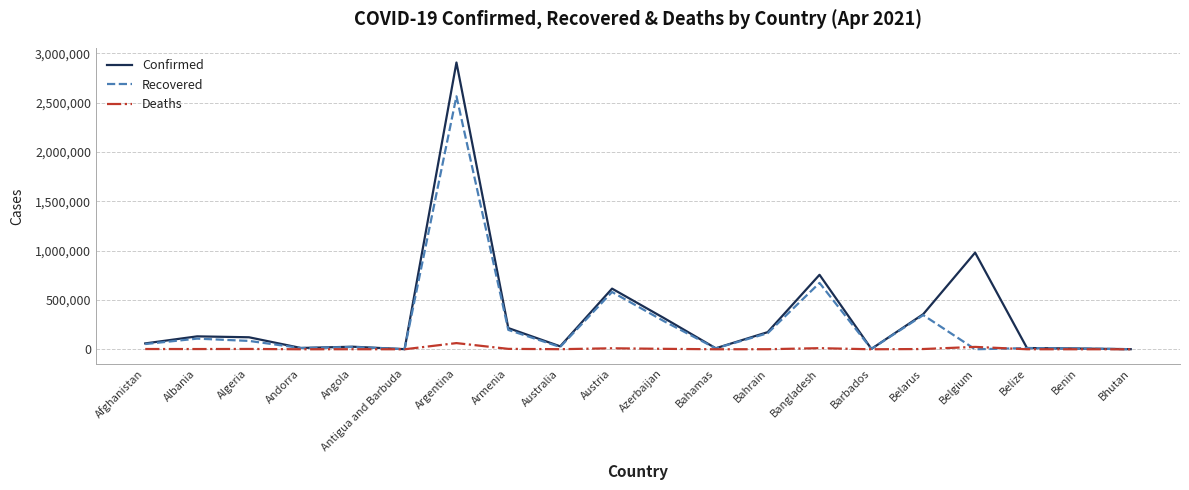

True or false: Deaths has more than 2 interior local peaks.

True